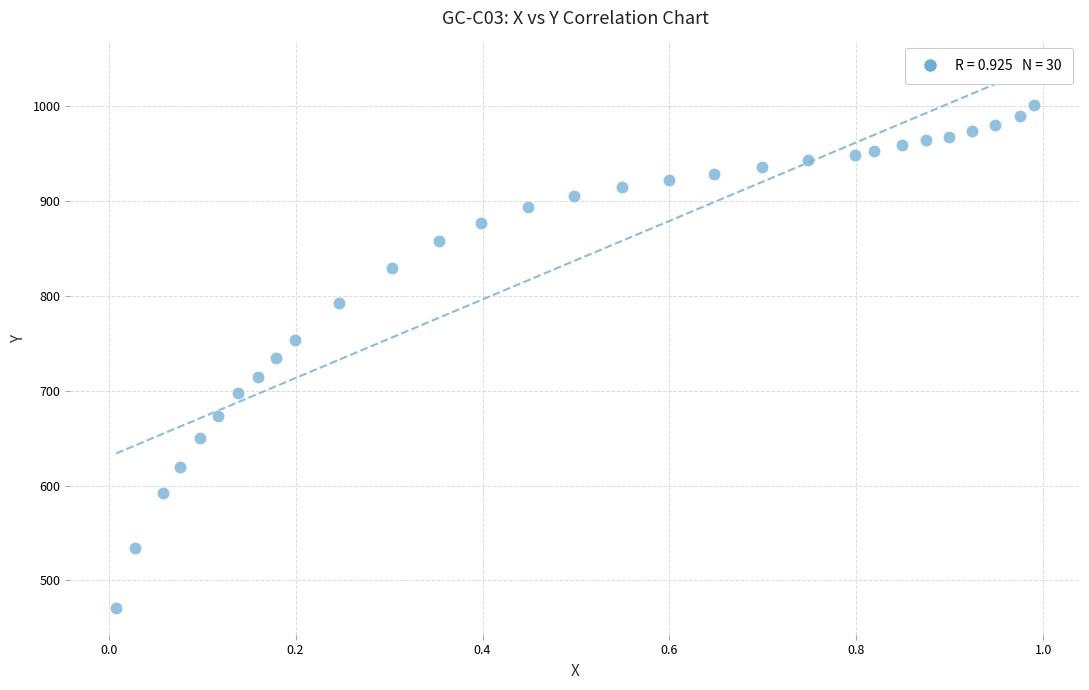

What is the range of Y values (max minus min)?

530.9